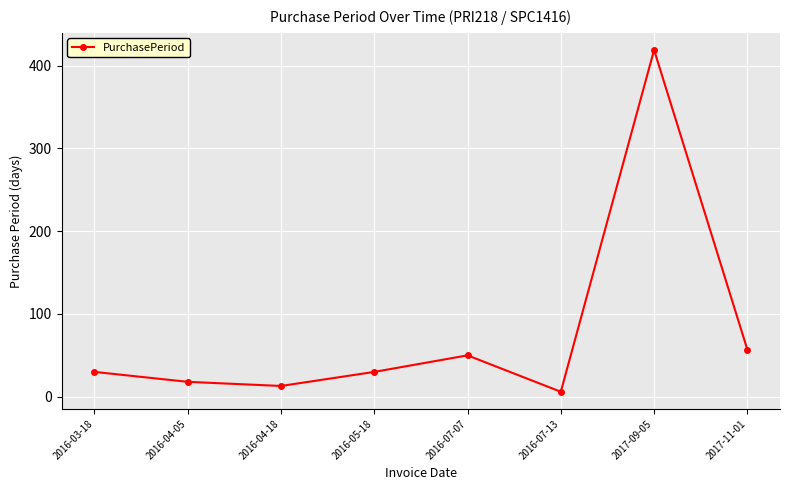

Is it true that the value at 2016-03-18 is 30?

True